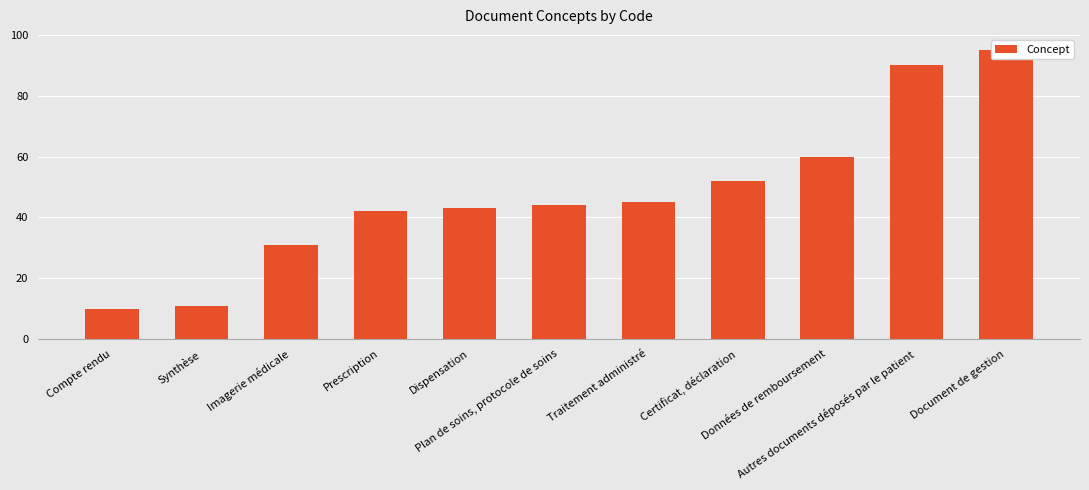

What is the greatest value displayed?

95